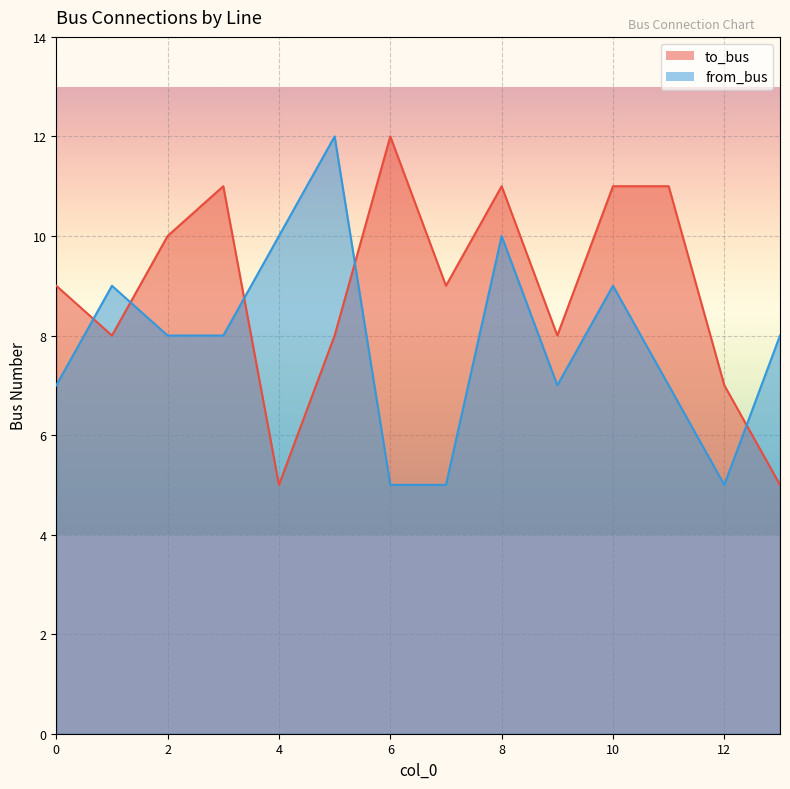

At how many categories does at least one series exceed 5?

14